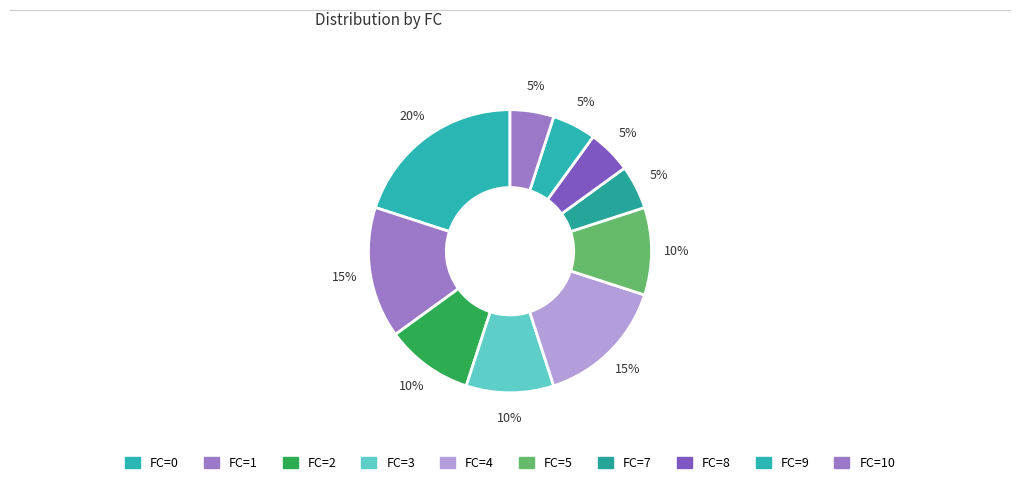

How many slices are in this pie chart?

10